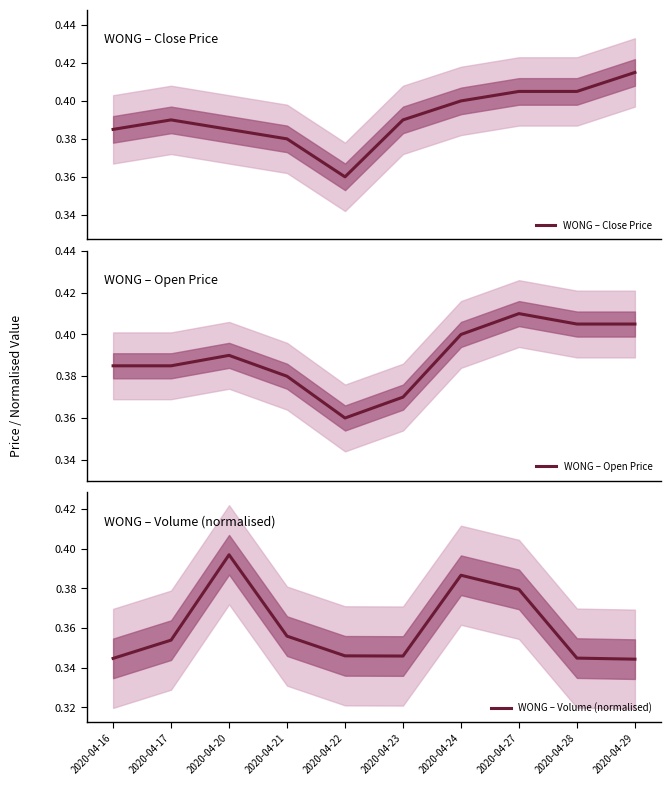

How many interior local valleys does the WONG – Open Price series have?

1